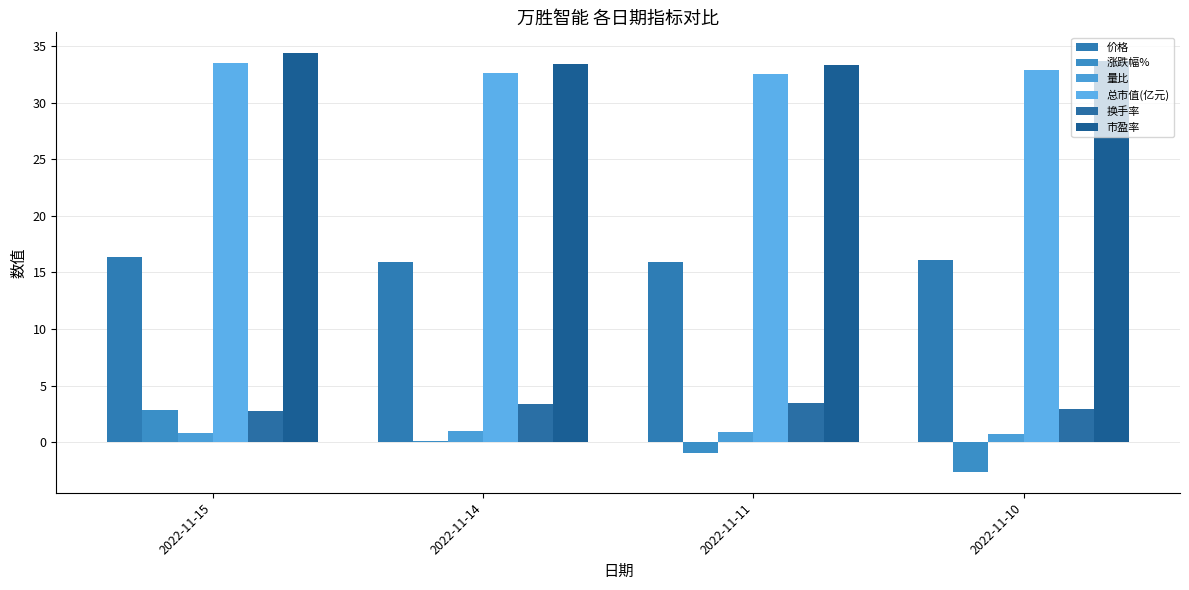

How many 市盈率 values are between 33 and 34?

3